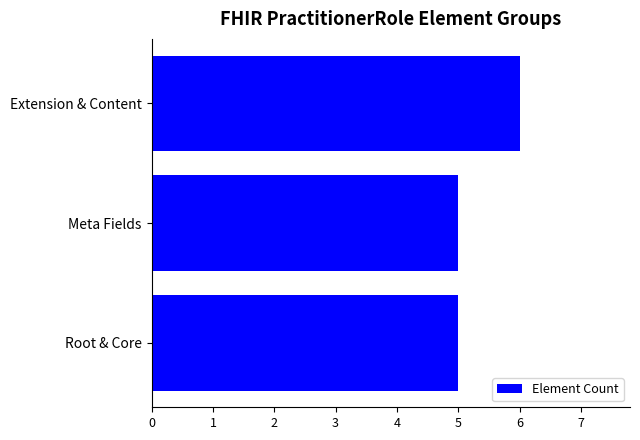

What value does the data have at Extension & Content?

6